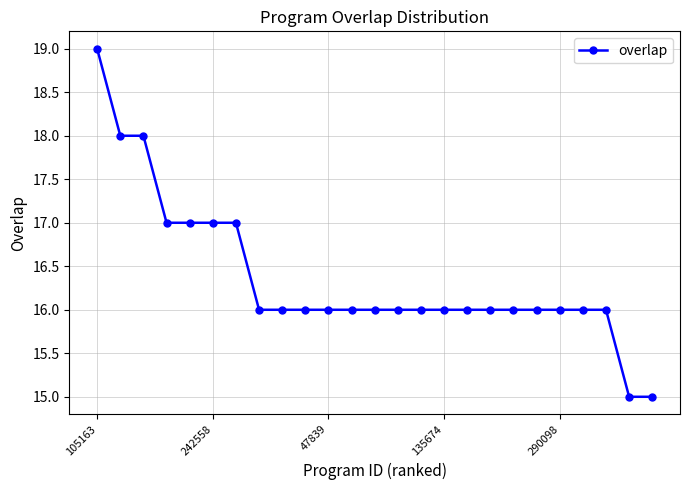

What is the value of the 13th point from the left?

16